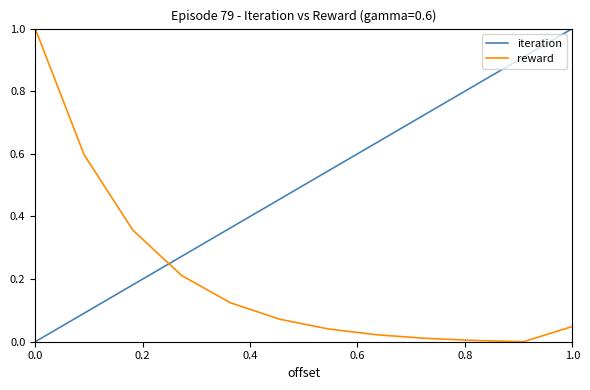

List the series in order of their overall mean, highest first.

iteration, reward